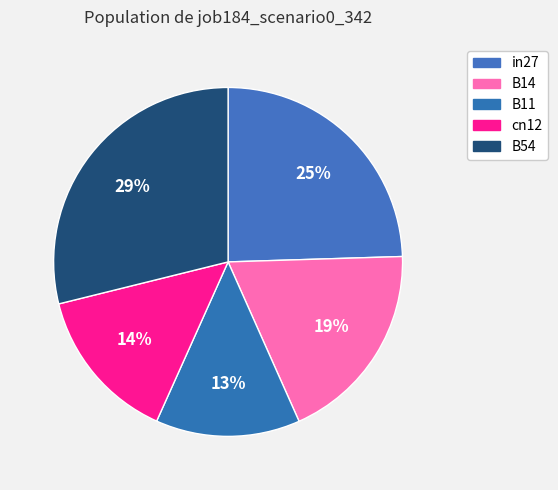

How many slices are in this pie chart?

5